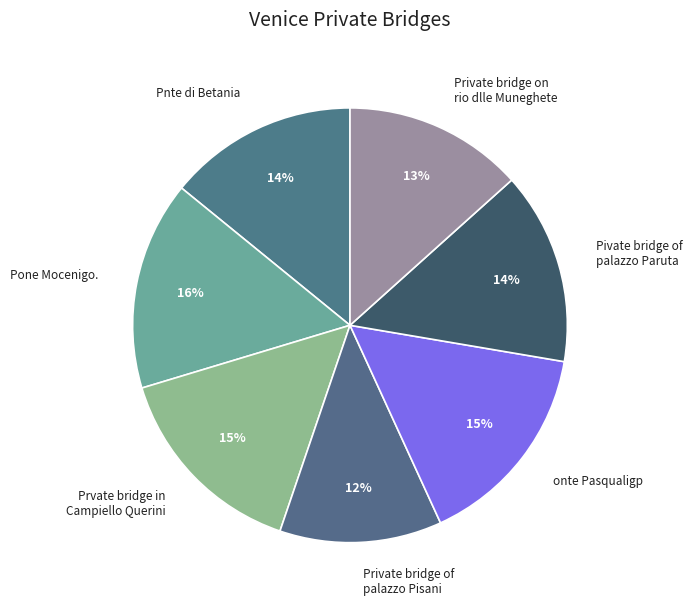

To the nearest percent, what is the combined percentage of Pnte di Betania and Pivate bridge of palazzo Paruta?

28%